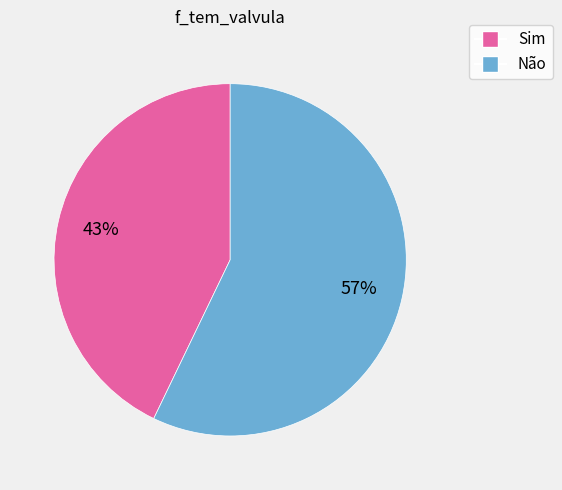

Combined, do Não and Sim account for over 50%?

Yes